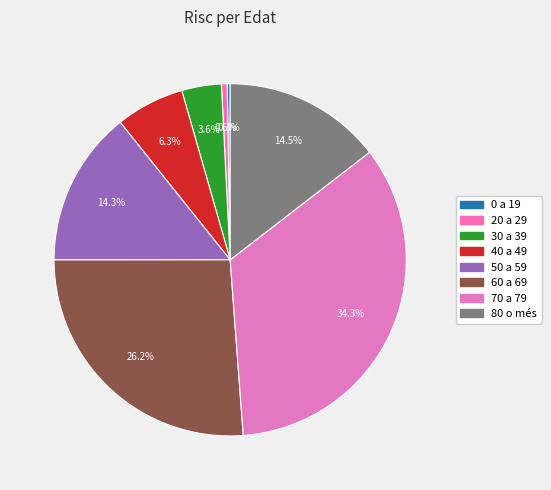

Is it true that 50 a 59 is 22% of the pie?

False